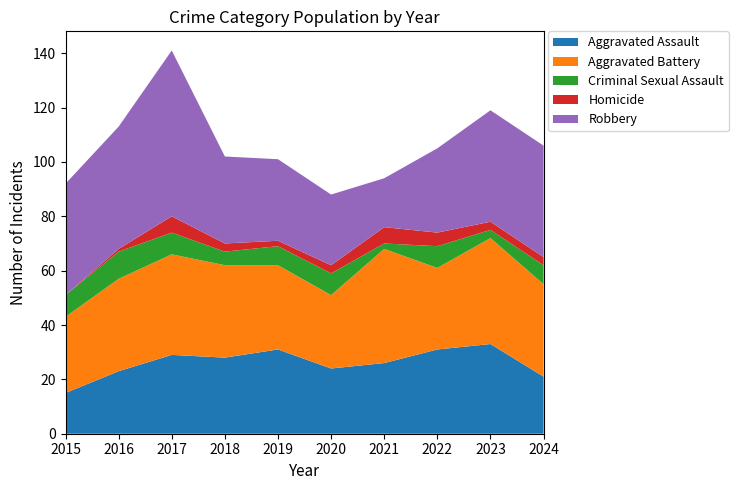

What is the difference between the second highest and minimum values in the Aggravated Assault series?

16